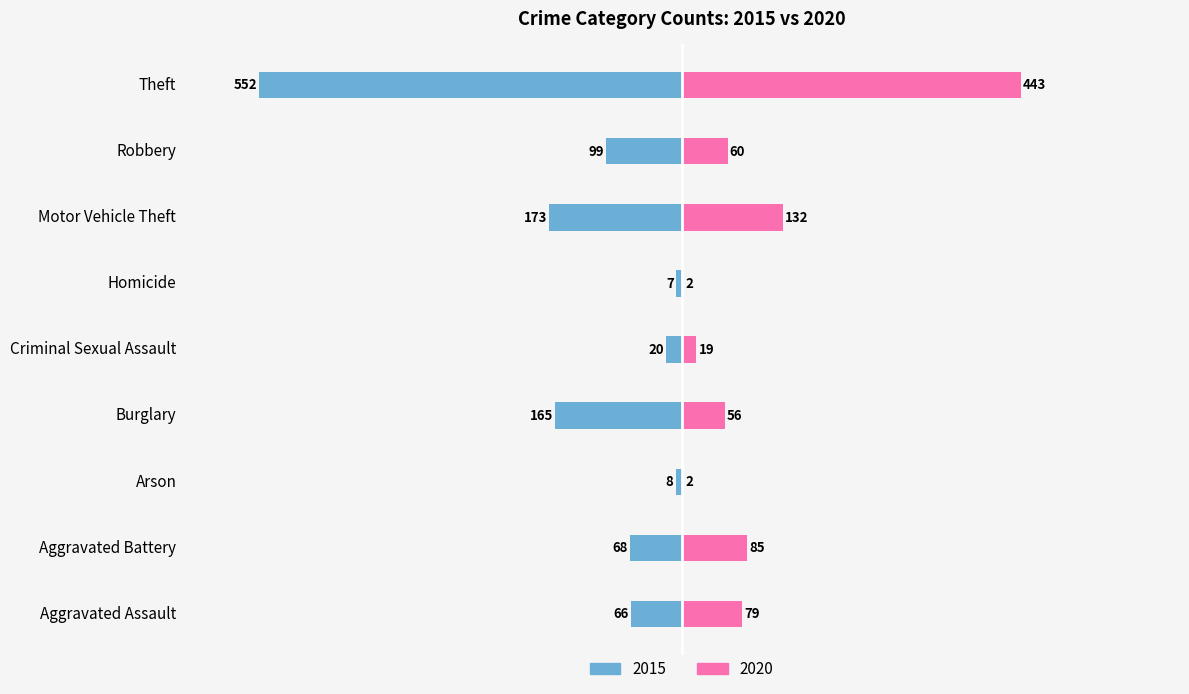

What is the value of the 2020 bar at the 4th from the left?

56